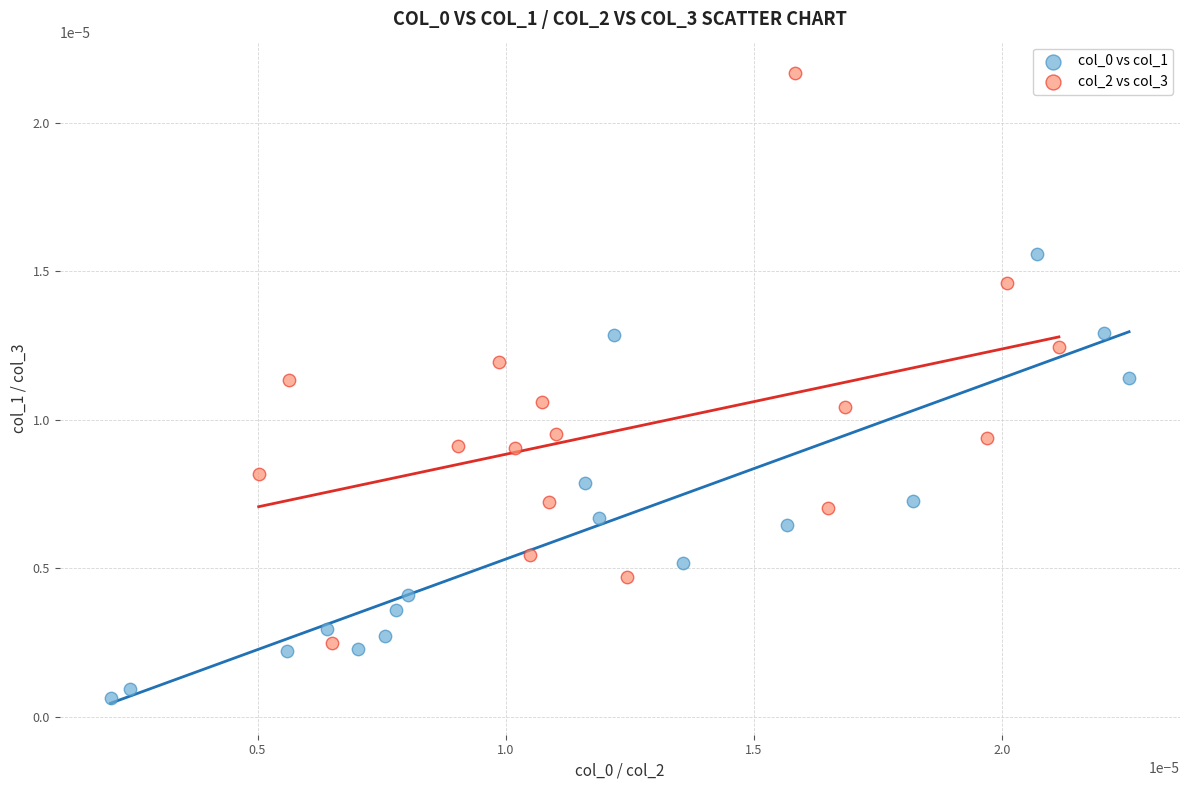

Which series has the widest spread of Y values?

col_2 vs col_3